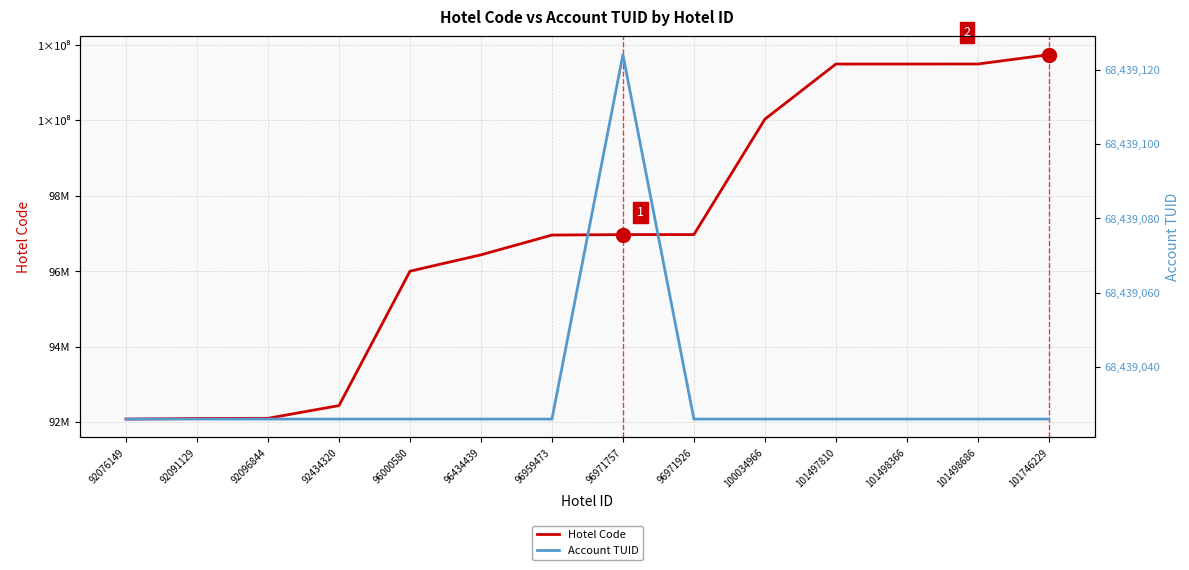

How many lines are shown in the chart?

2